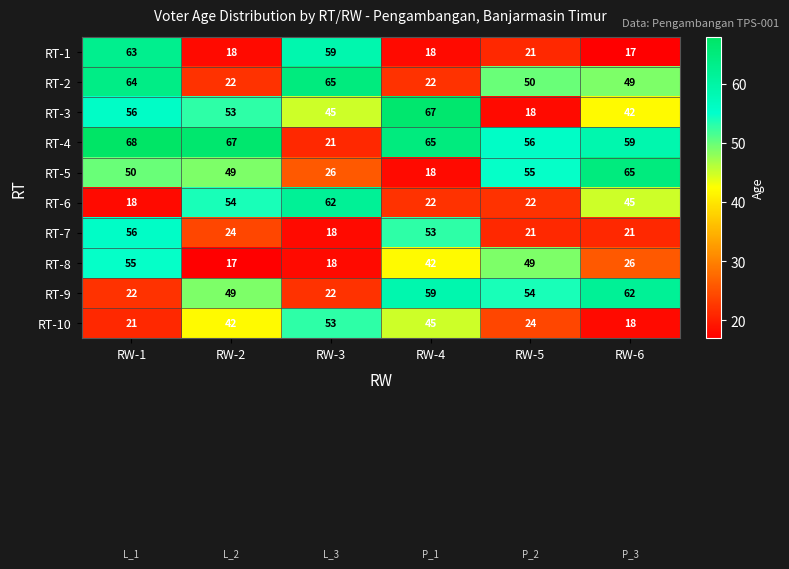

What is the total value across all series at RW-2?

395